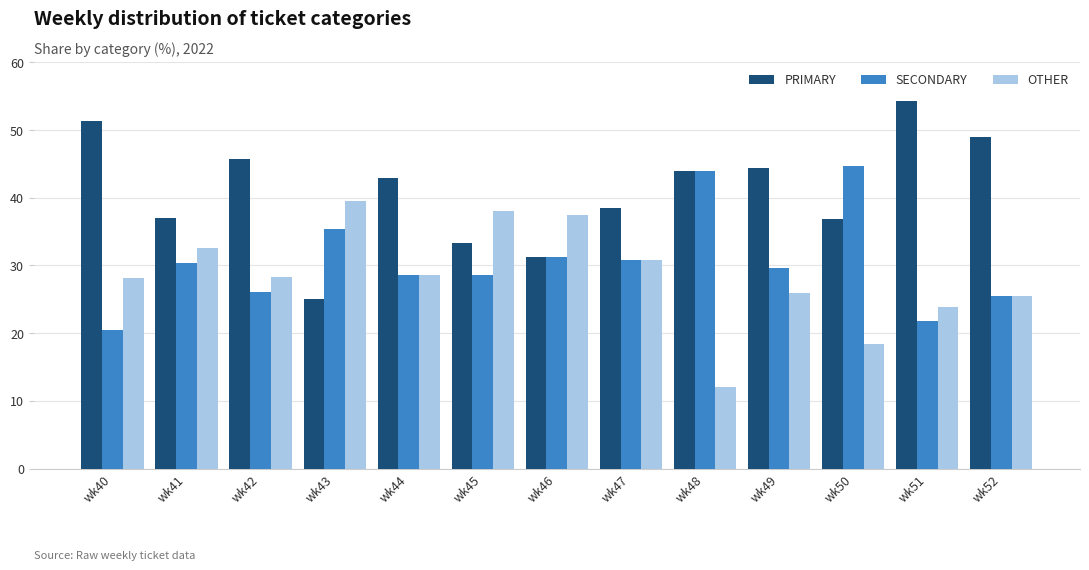

Does the chart contain stacked bars?

No